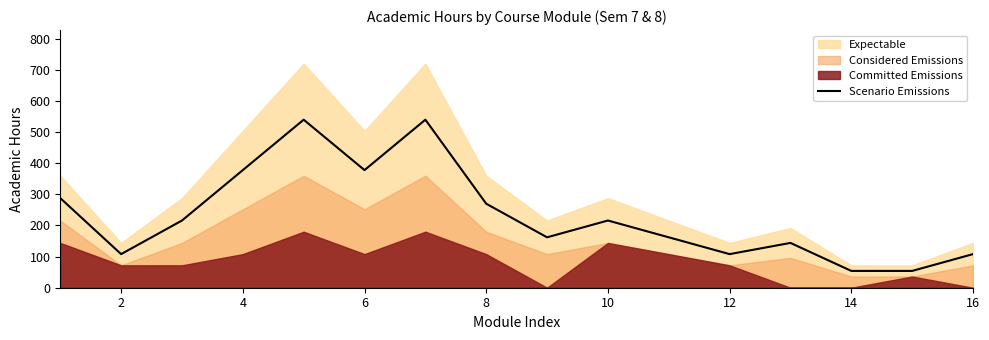

What is the value of the 9th point from the left?

162